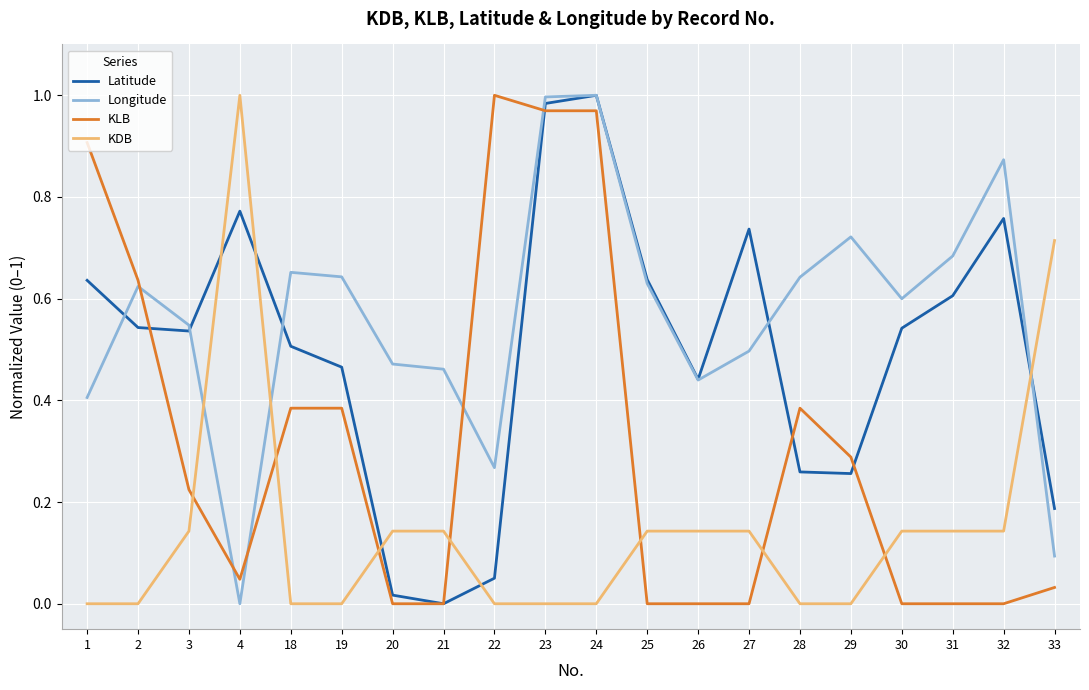

Count the number of data series in this chart.

4